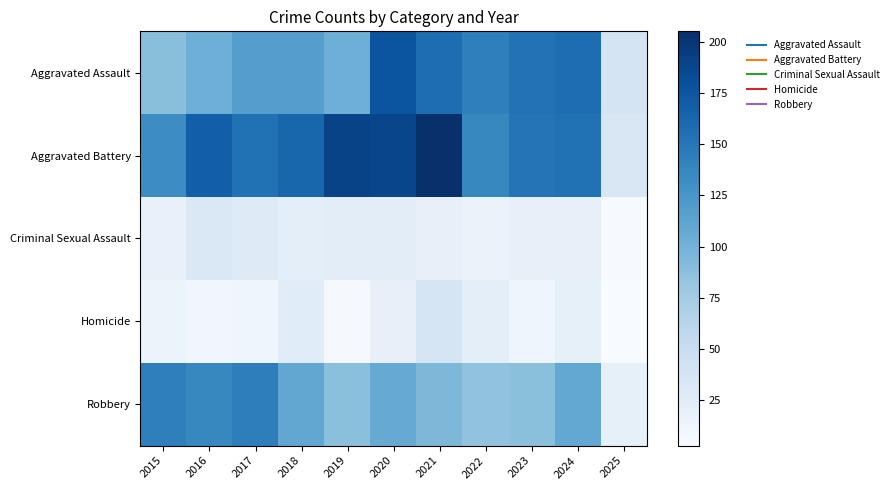

Reading left to right, list all the values displayed in this chart.

Aggravated Assault: 2015=89	2016=103	2017=118	2018=118	2019=103	2020=176	2021=157	2022=143	2023=153	2024=157	2025=38
Aggravated Battery: 2015=133	2016=168	2017=154	2018=163	2019=190	2020=188	2021=205	2022=137	2023=152	2024=154	2025=33
Criminal Sexual Assault: 2015=18	2016=32	2017=28	2018=23	2019=24	2020=24	2021=19	2022=16	2023=19	2024=19	2025=4
Homicide: 2015=15	2016=10	2017=11	2018=26	2019=5	2020=19	2021=37	2022=22	2023=12	2024=20	2025=3
Robbery: 2015=143	2016=137	2017=144	2018=110	2019=88	2020=107	2021=95	2022=85	2023=88	2024=109	2025=20